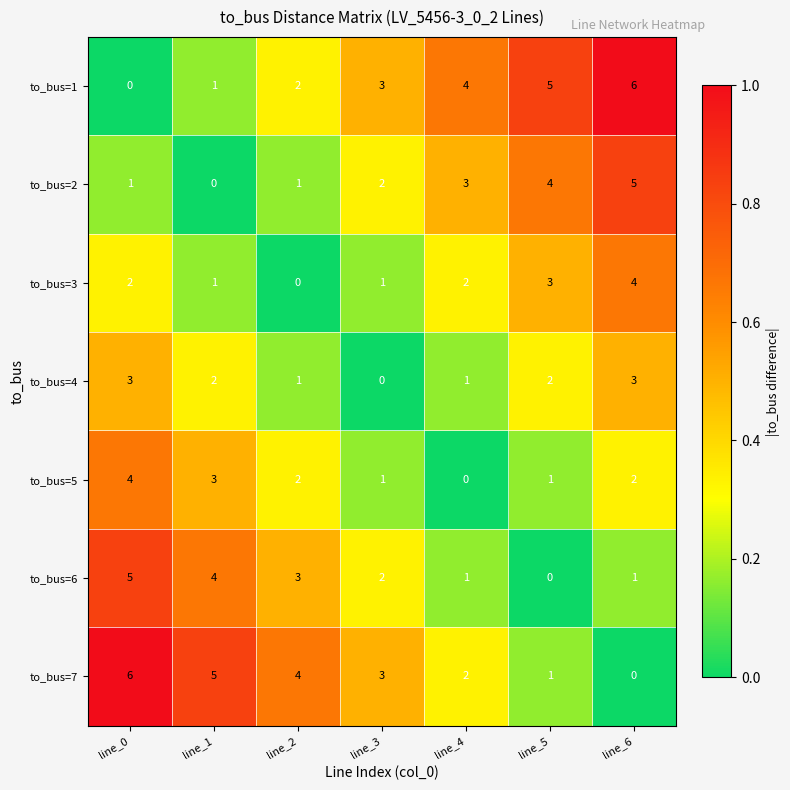

Where does the to_bus=6 series first go above 2?

line_0